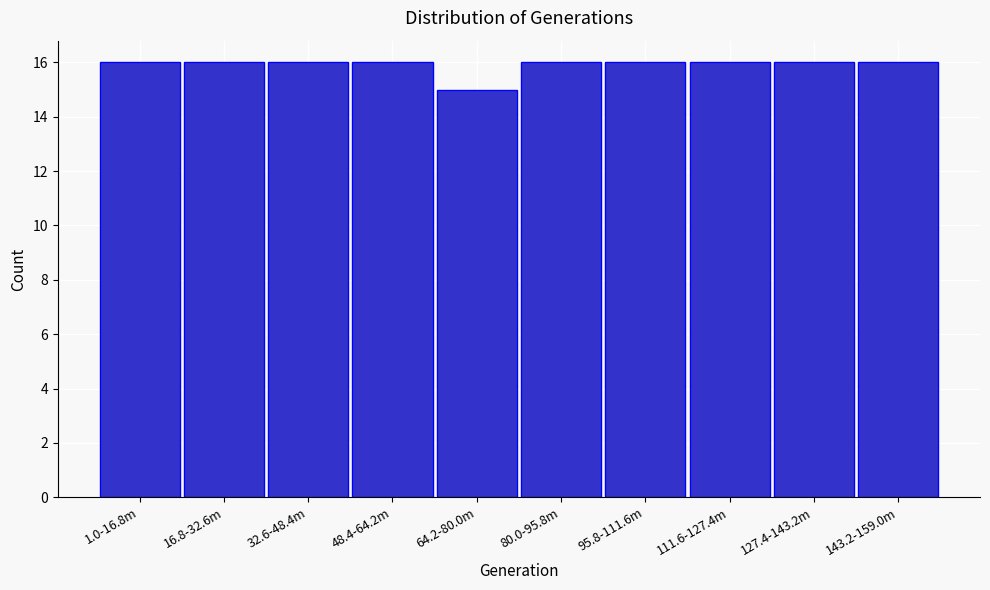

Reading right to left, transcribe all the data shown in this chart.

16	16	16	16	16	15	16	16	16	16